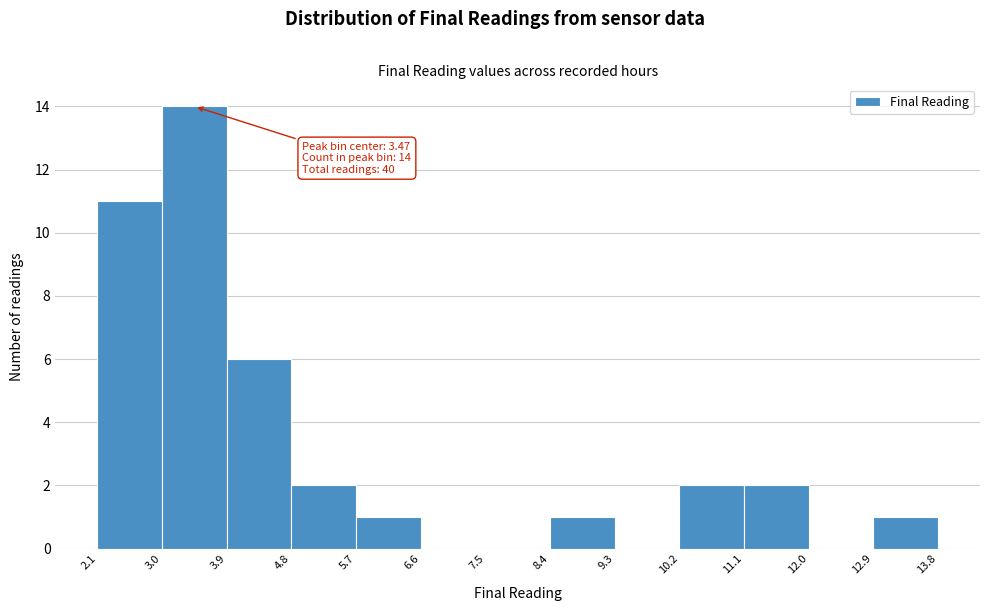

Which range on the x-axis has the tallest bar?

3.0 to 3.9